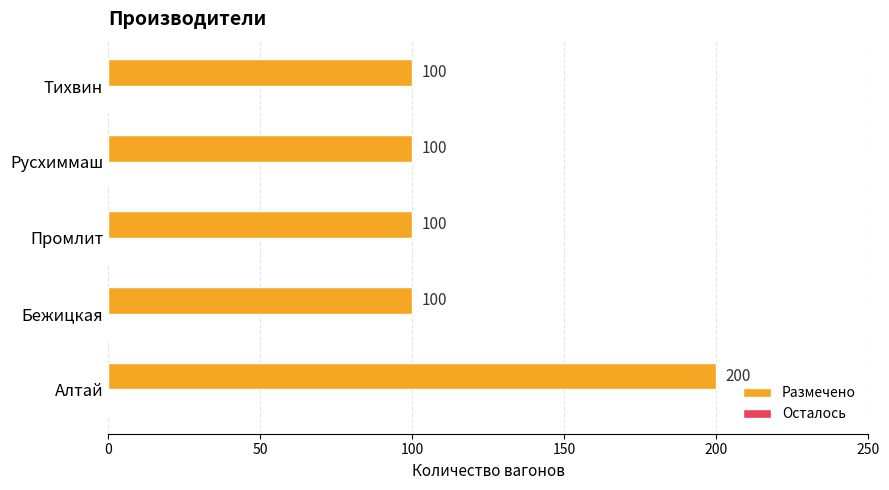

What is the average value?

120